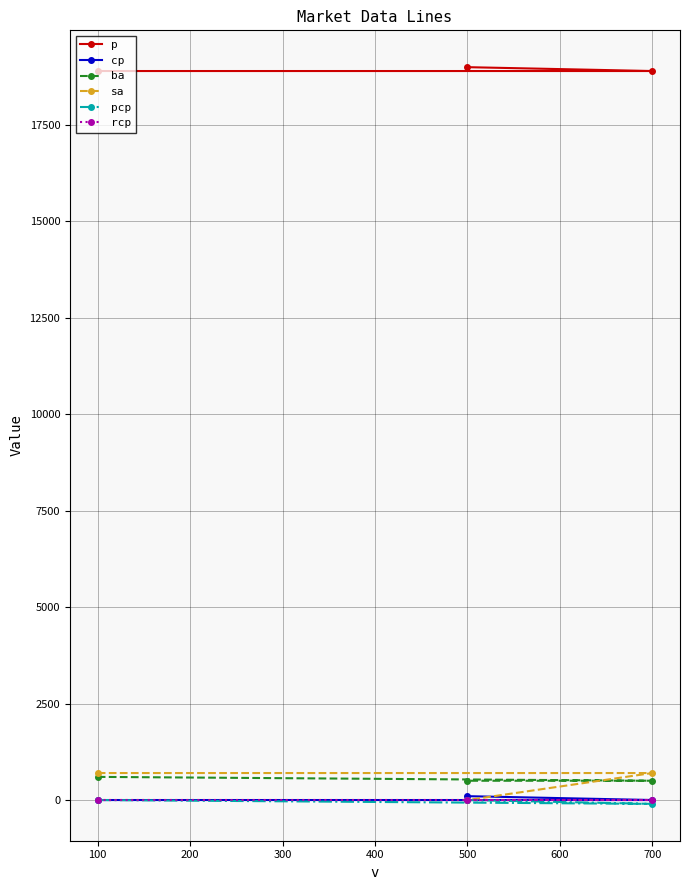

What is the total value across all series at 100?

20200